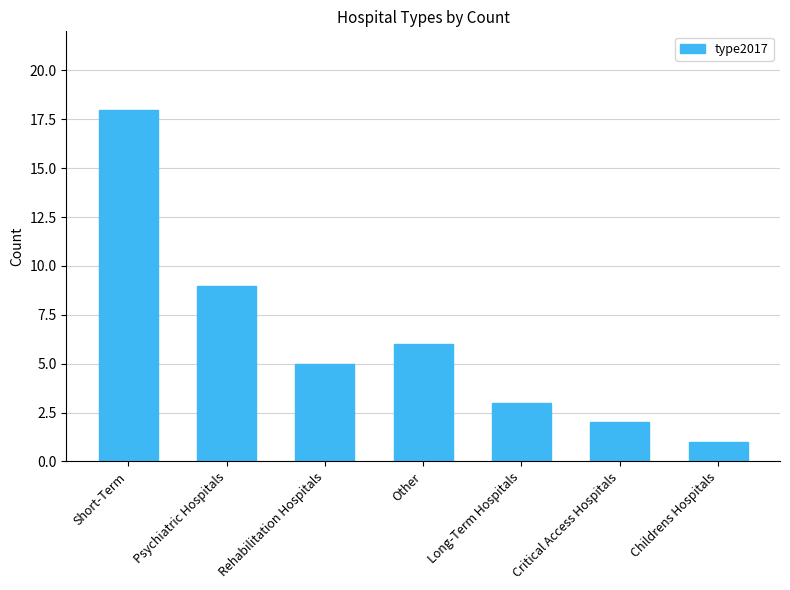

Where is the data nearest to the value 9?

Psychiatric Hospitals